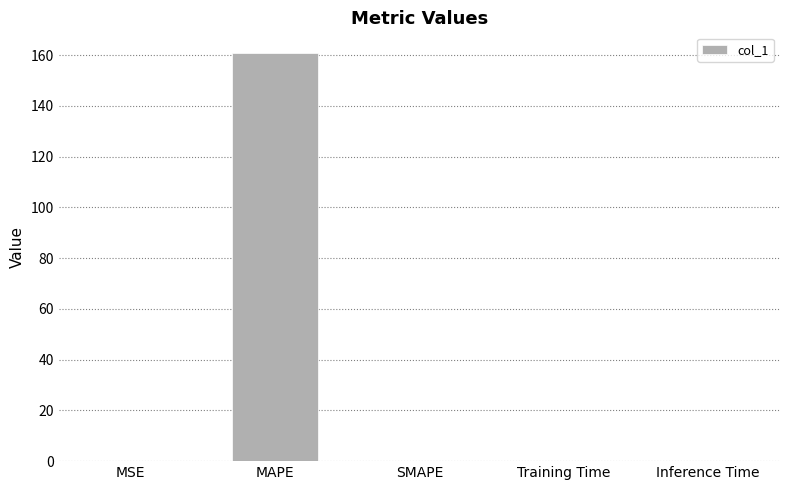

Which category has the highest value across all series?

MAPE